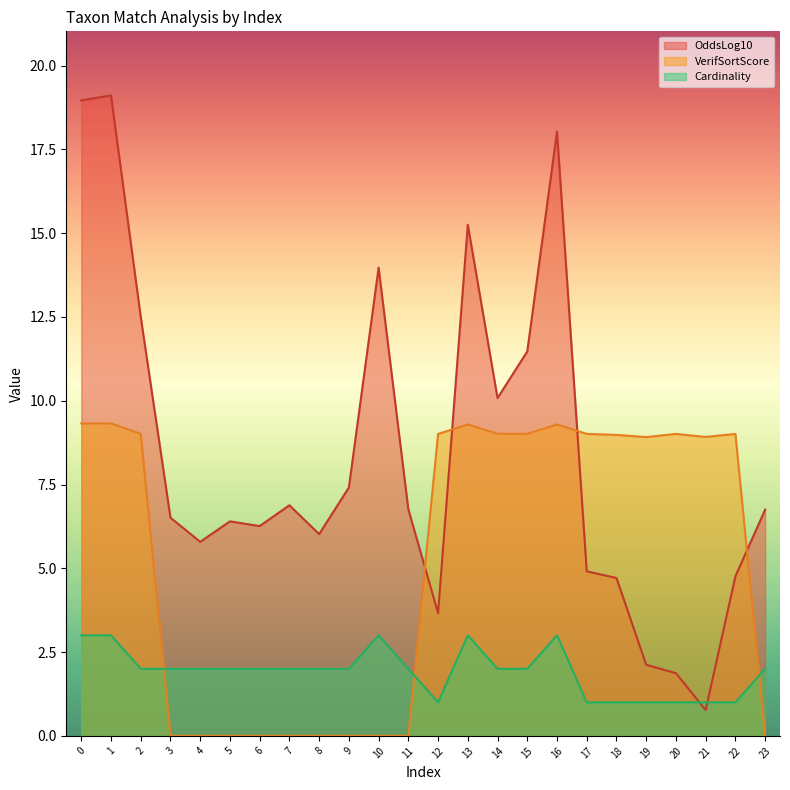

The value of VerifSortScore at 23 is 5.0. True or false?

False